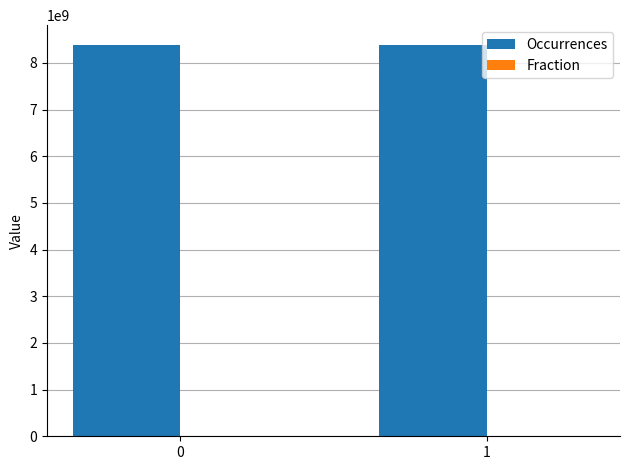

Count the number of categories in the chart.

2